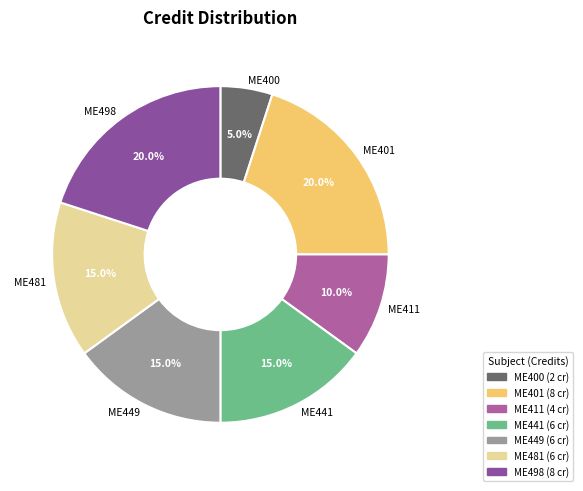

To the nearest percent, what is the difference between the largest and smallest slice percentages?

15%